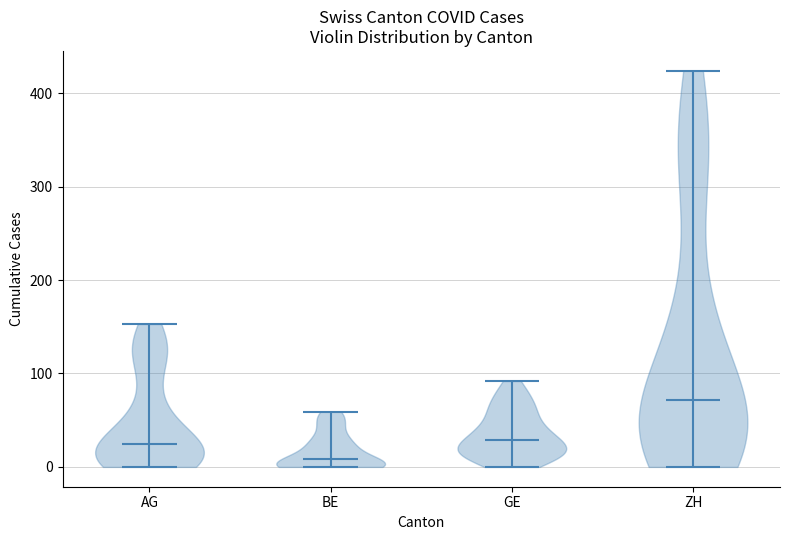

Reading left to right, read every violin against the y-axis: where its median line is, and the lowest and highest points it reaches. The values are not printed on the chart, so give them approximately, as read against the axis.

AG: median line 20, lowest point 0, highest point 150
BE: median line 10, lowest point 0, highest point 60
GE: median line 30, lowest point 0, highest point 90
ZH: median line 70, lowest point 0, highest point 420